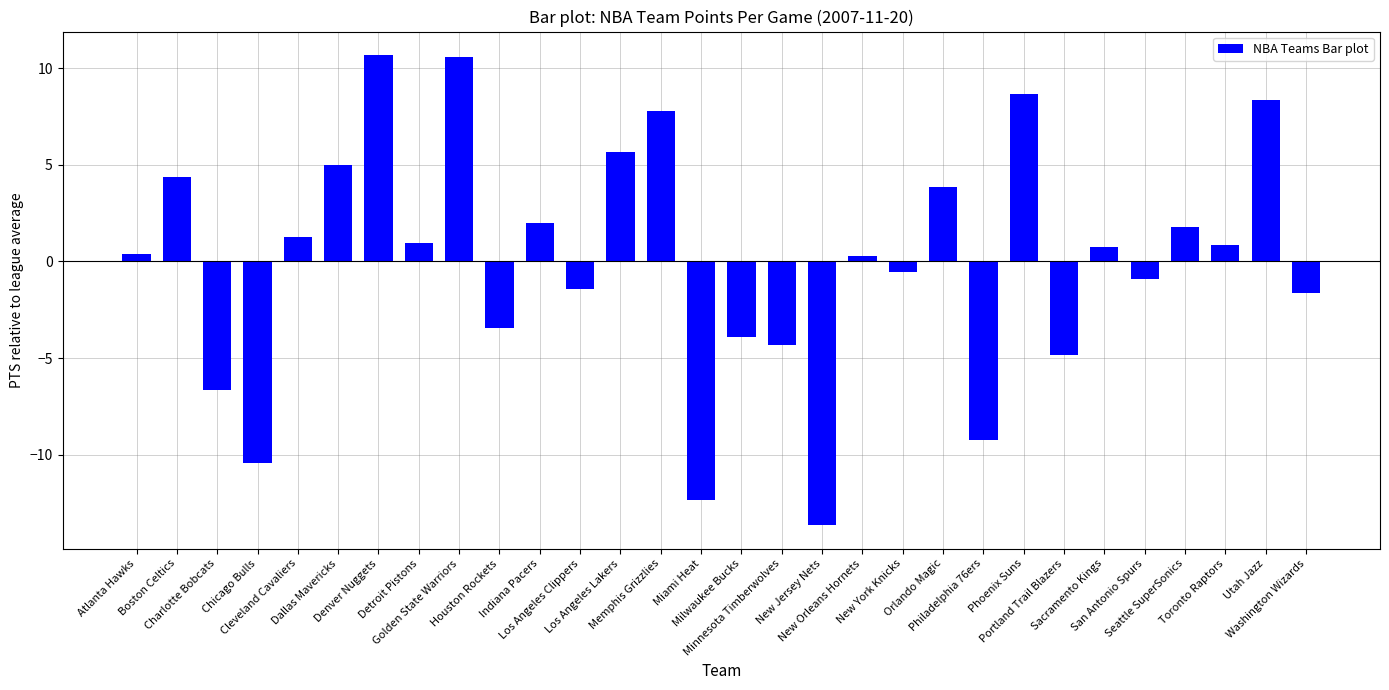

What is the label of the 12th bar from the left?

Los Angeles Clippers